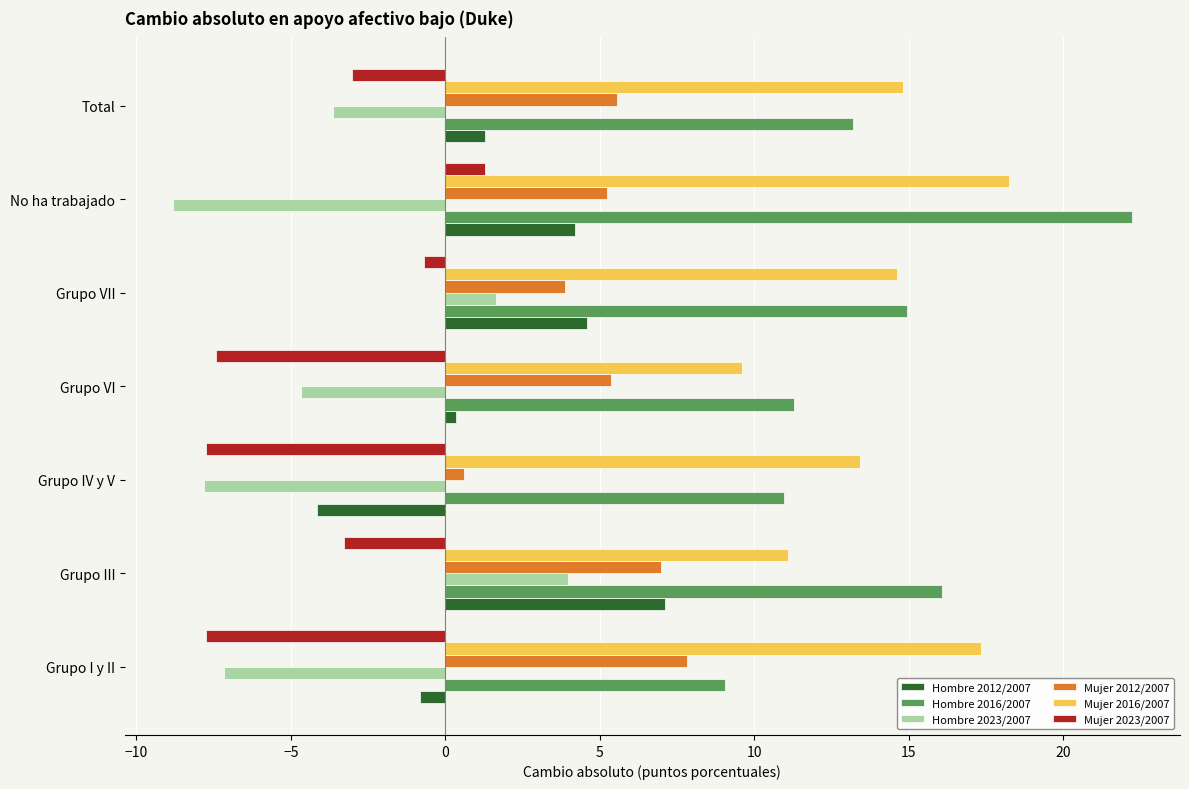

What is the approximate value of Mujer 2012/2007 at No ha trabajado?

5.2